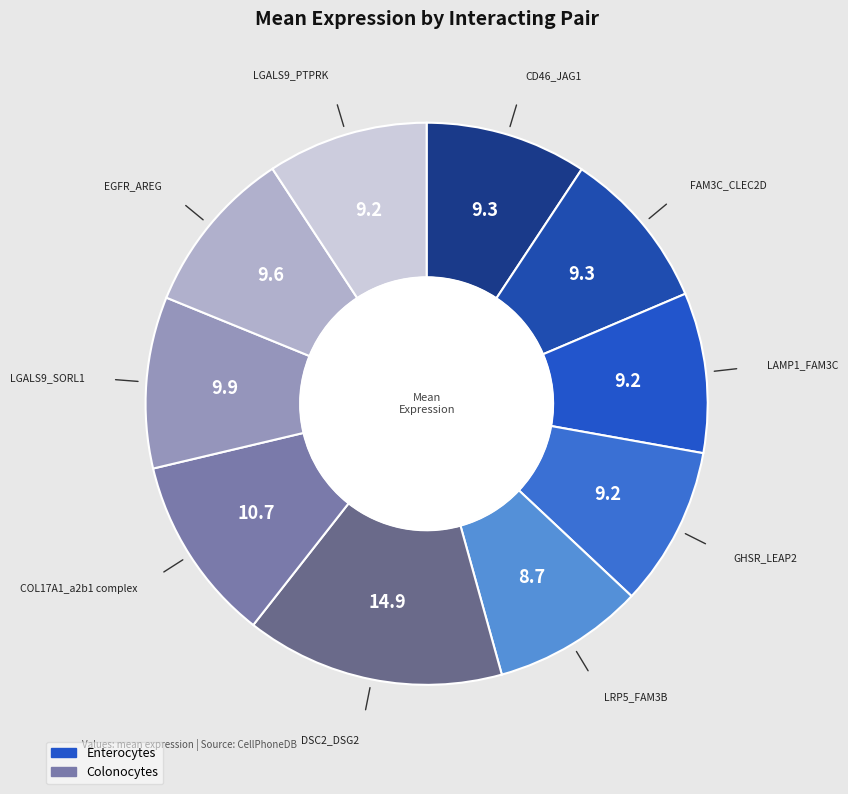

How many slices are in this pie chart?

10